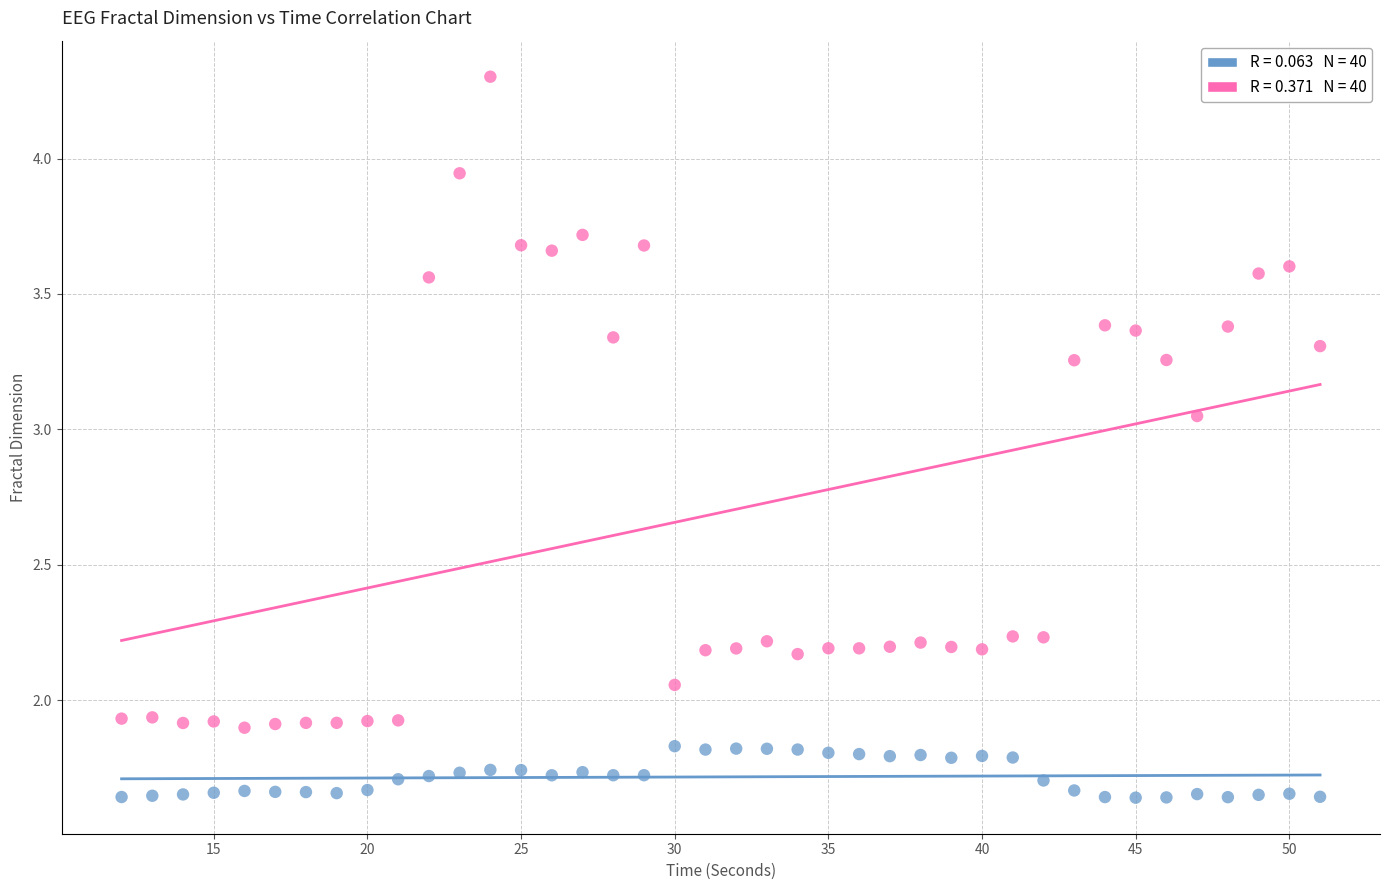

Across all data points, what is the range of X values (max minus min)?

39.0